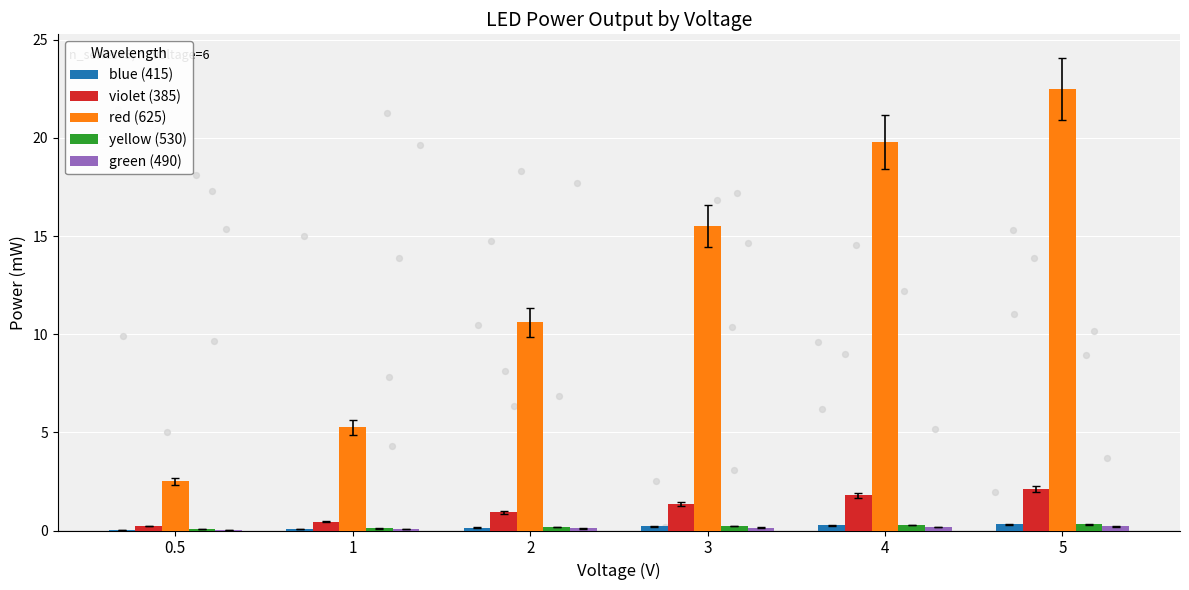

What are all the series names shown in the legend?

blue (415), violet (385), red (625), yellow (530), green (490)